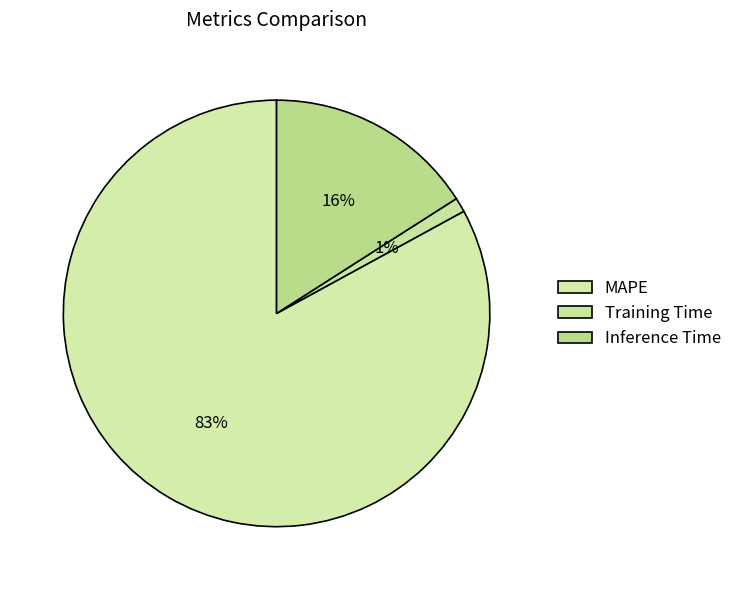

Count the number of slices in the pie.

3